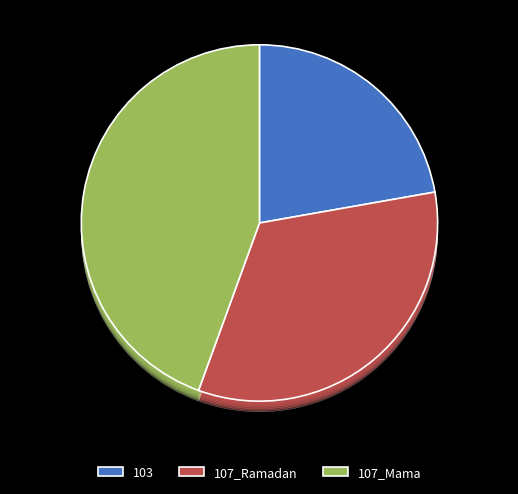

Does 107_Mama account for over 50% of the chart?

No